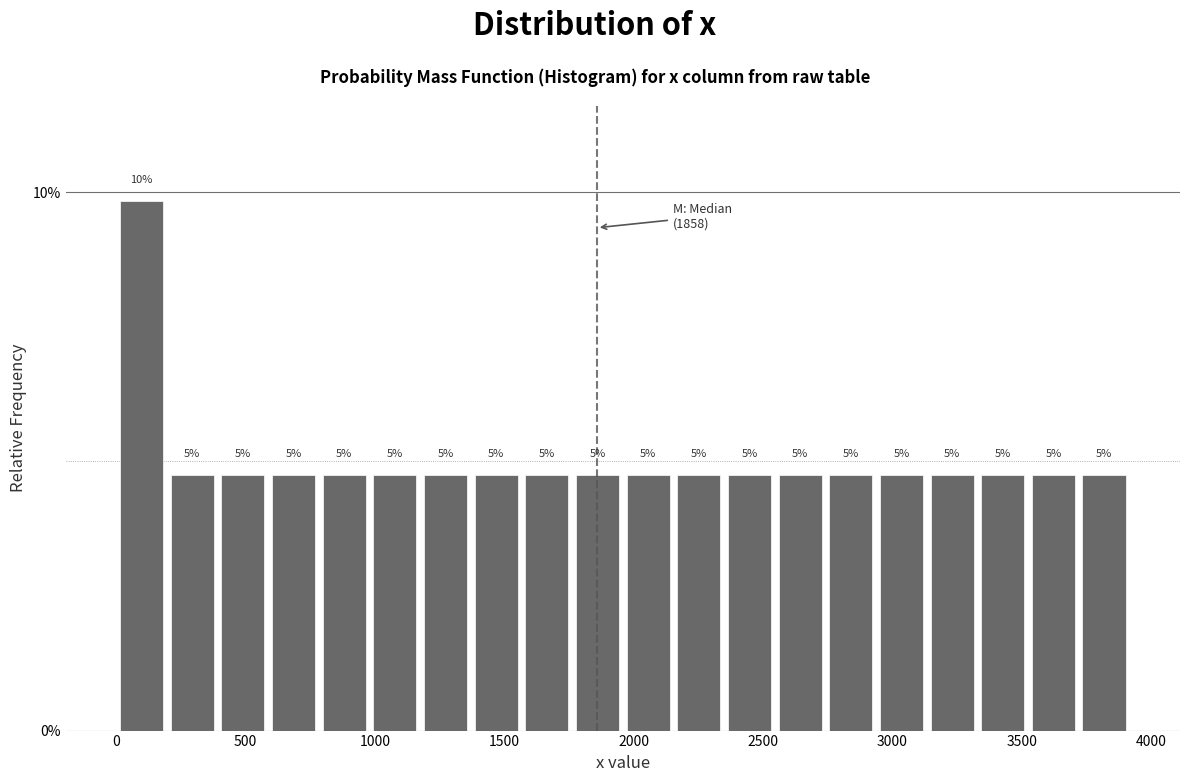

Around what value on the x-axis is the tallest bar? Give the approximate position of its centre, as read against the axis.

100